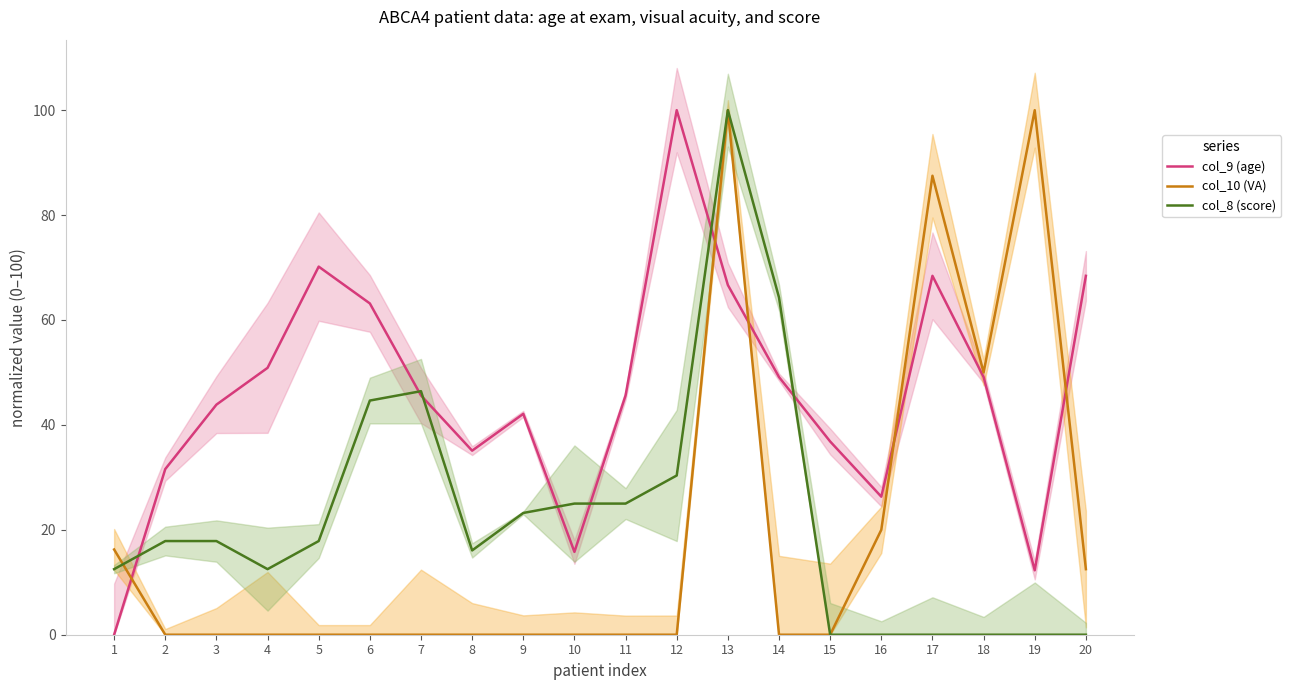

How many lines are shown in the chart?

3